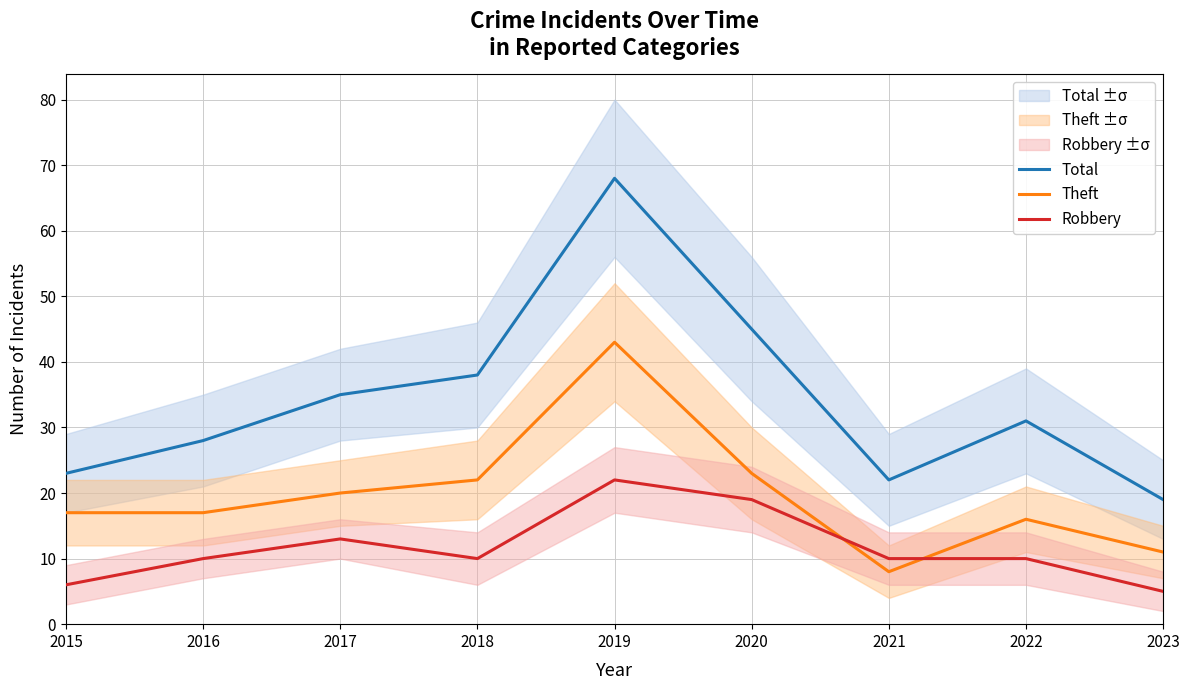

What is the total value across all series at 2018?

70